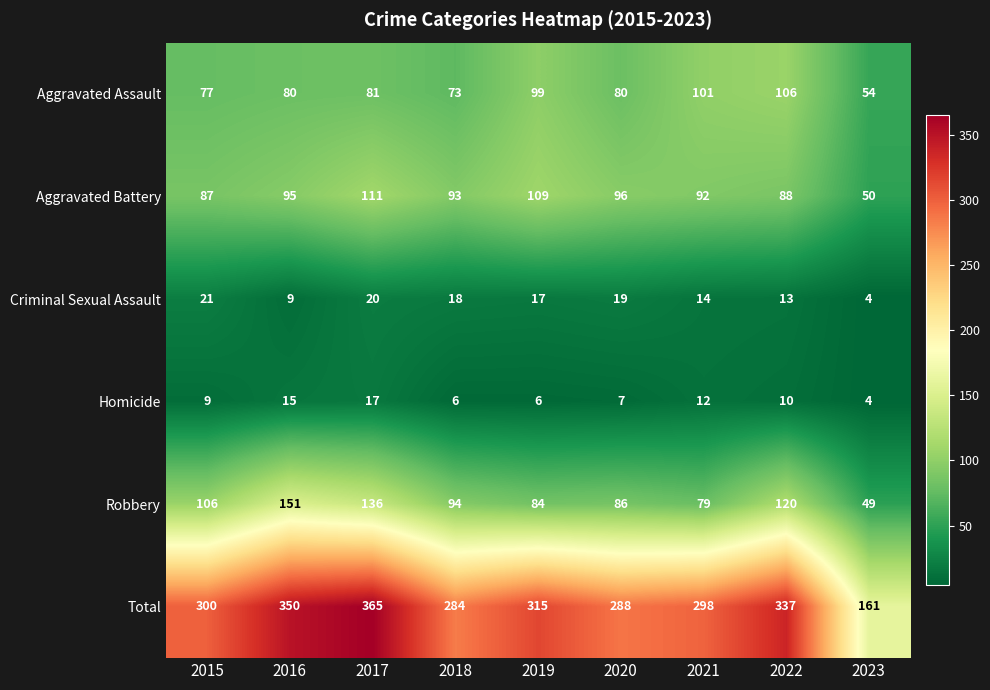

Which series has the largest total across all categories?

Total